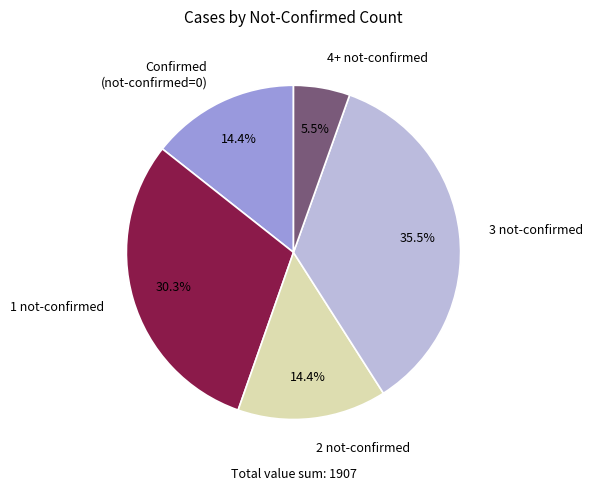

Approximately how many times larger is the value at 2 not-confirmed compared to 3 not-confirmed?

0.4